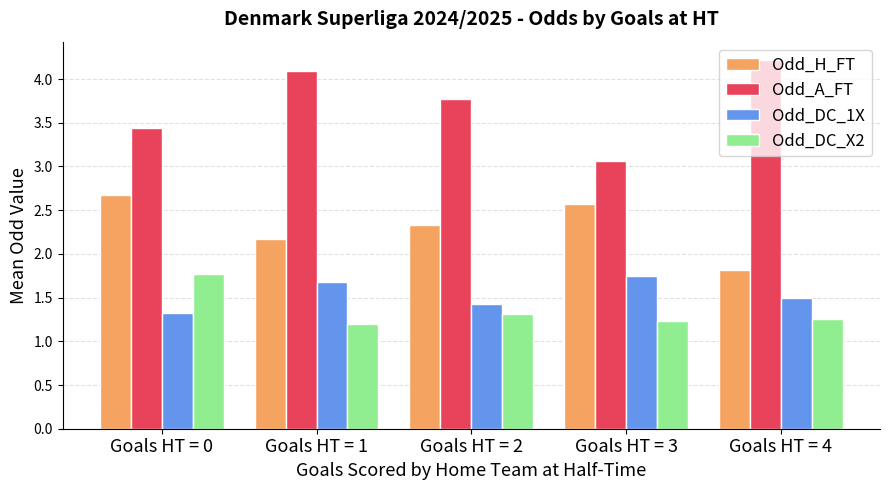

List the labels in order of Odd_A_FT value, smallest first.

Goals HT = 3, Goals HT = 0, Goals HT = 2, Goals HT = 1, Goals HT = 4